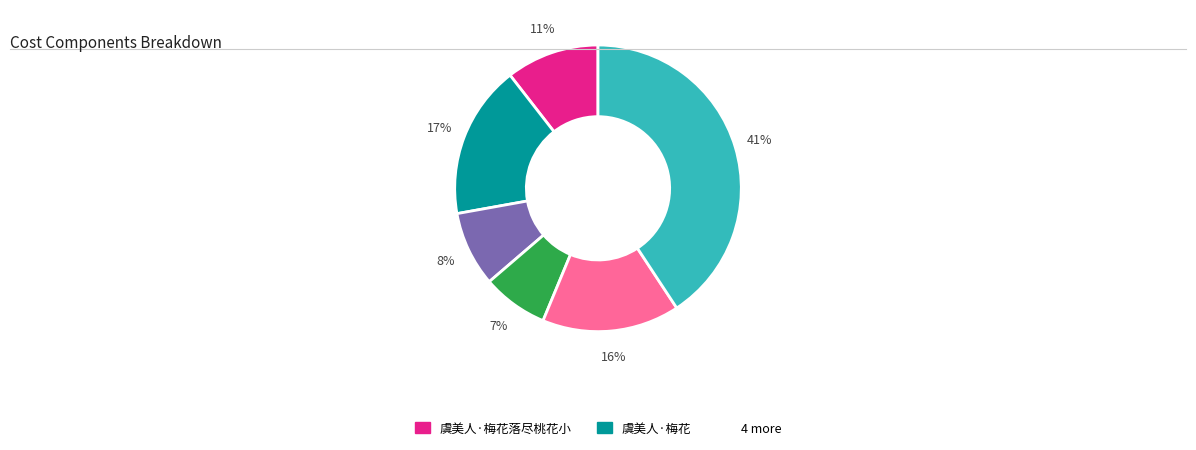

To the nearest percent, what is the average slice percentage?

17%